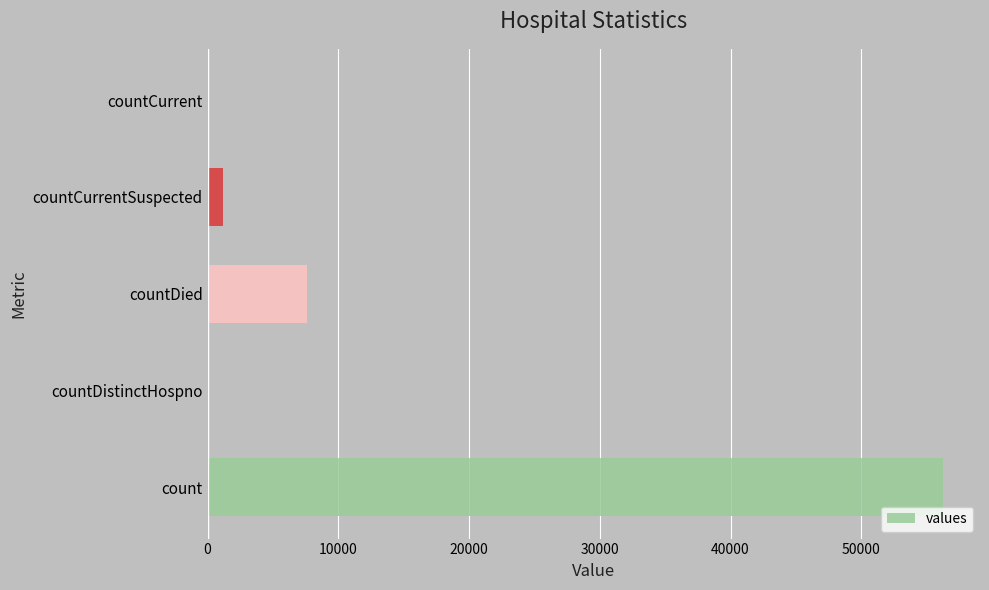

Between count and countDied, which is larger?

count